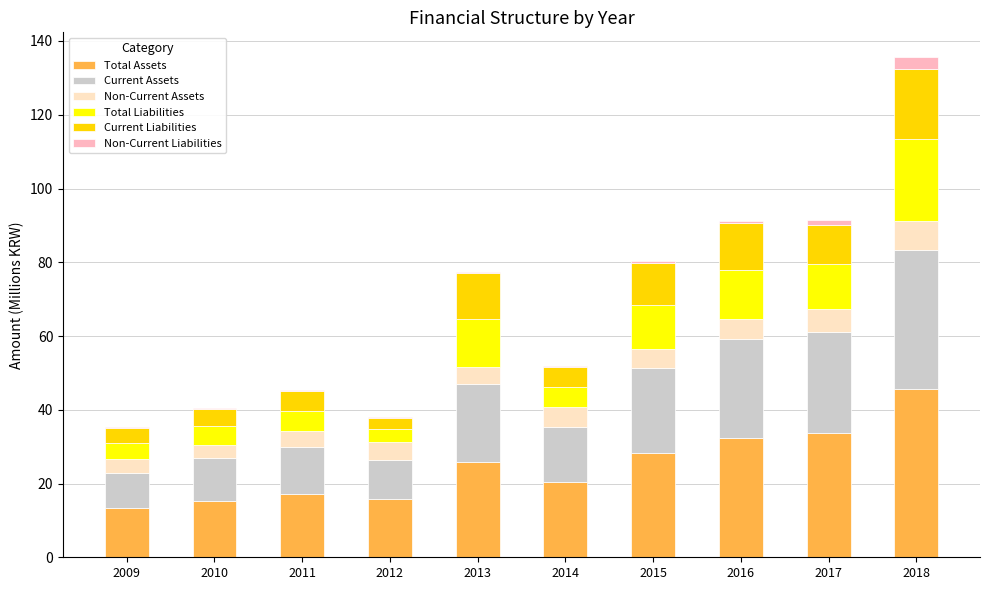

What is the total value across all series at 2018?

135.6